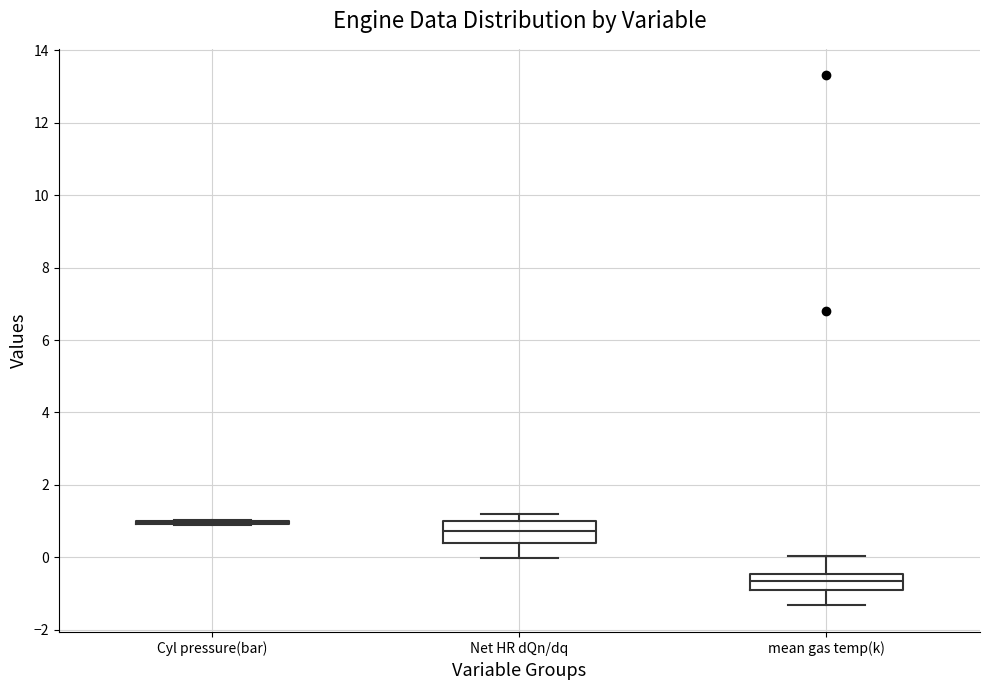

Reading left to right, read every box against the y-axis: the position of its median line, the range the box covers, and the ends of its whiskers. The values are not printed on the chart, so give them approximately, as read against the axis.

Cyl pressure(bar): box collapsed to a line at 1.0, whiskers 0.8 to 1.0
Net HR dQn/dq: median 0.8, box 0.4 to 1.0, whiskers 0.0 to 1.2
mean gas temp(k): median -0.6, box -0.8 to -0.4, whiskers -1.4 to 0.0